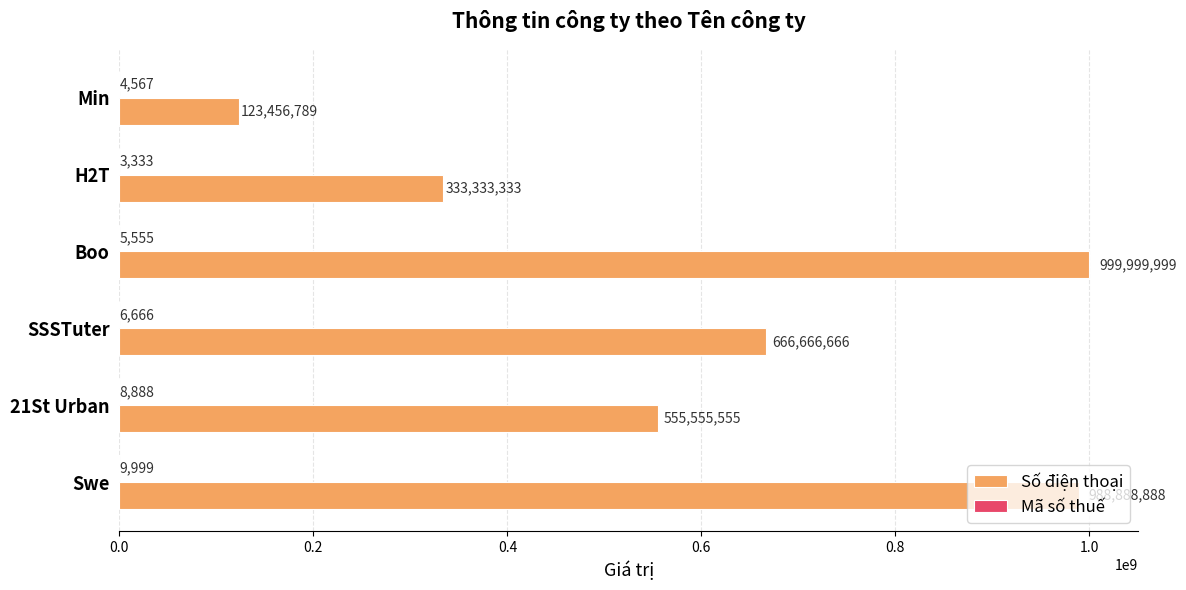

At which category does the chart reach its peak across all series?

Boo